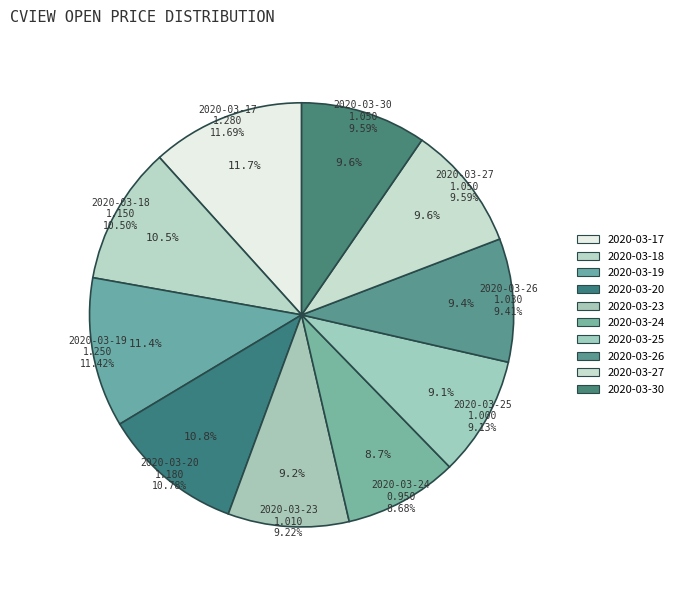

What is the ratio of the value at 2020-03-27 to the value at 2020-03-17?

0.8